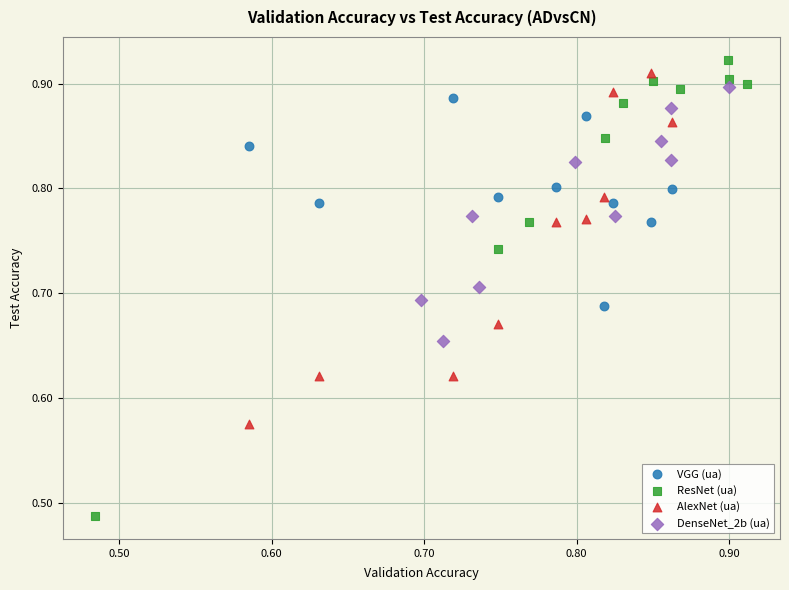

Which series contains the lowest Y value?

ResNet (ua)